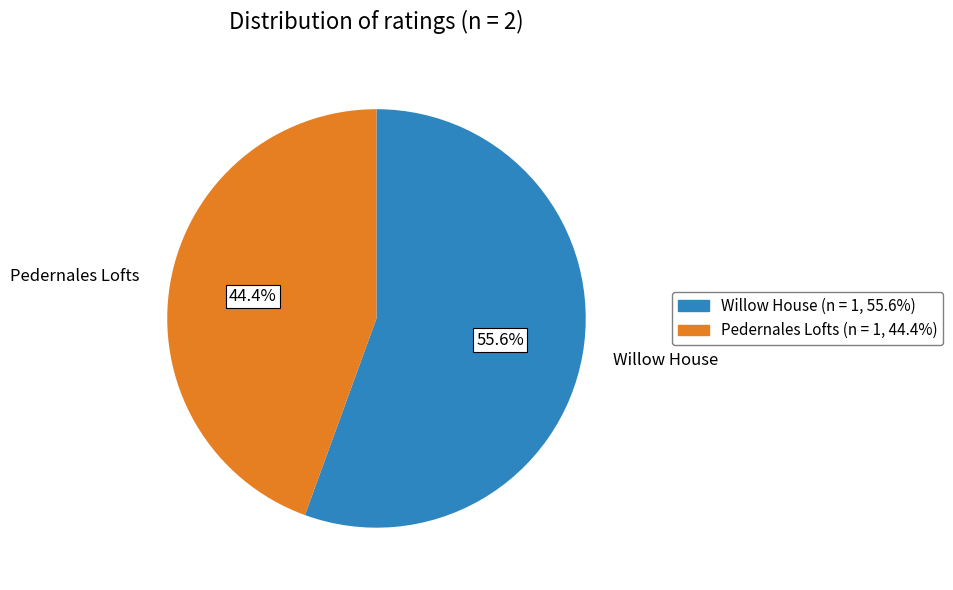

How many slices are in this pie chart?

2